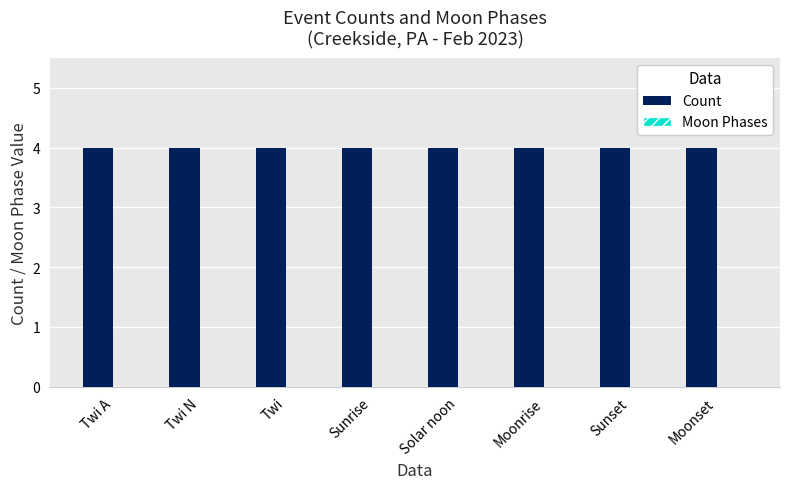

Rank the categories by Moon Phases value from lowest to highest.

Twi A, Twi N, Twi, Sunrise, Solar noon, Moonrise, Sunset, Moonset